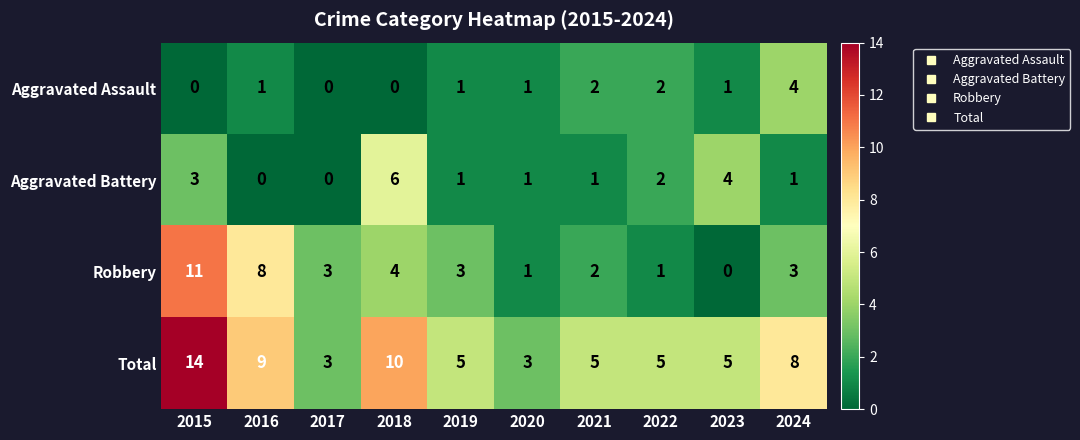

What is the spread (max minus min) of values at 2022?

4